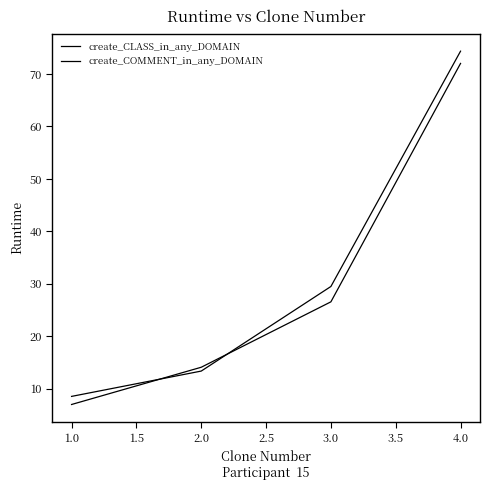

Does the chart display data point markers on the line(s)?

No